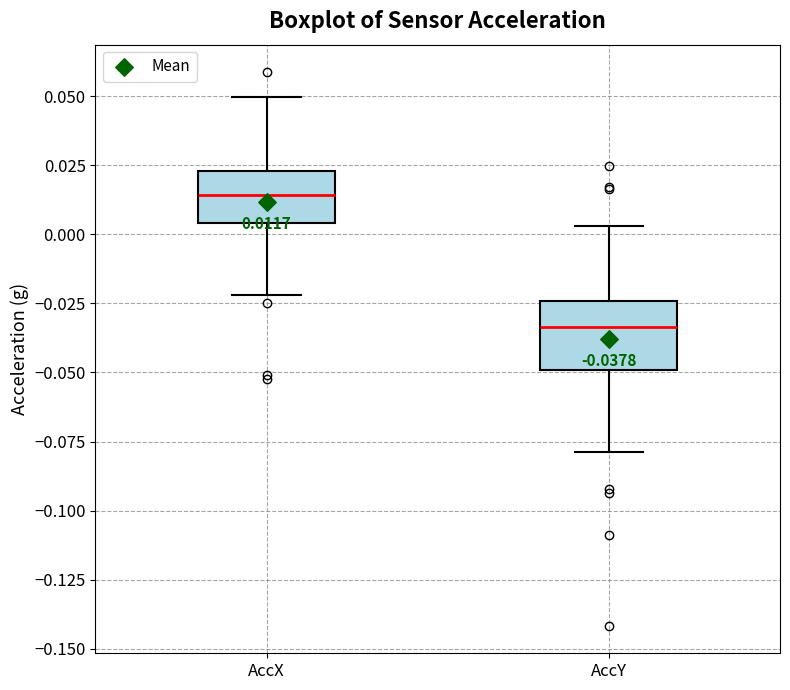

Which box has the highest median line?

AccX